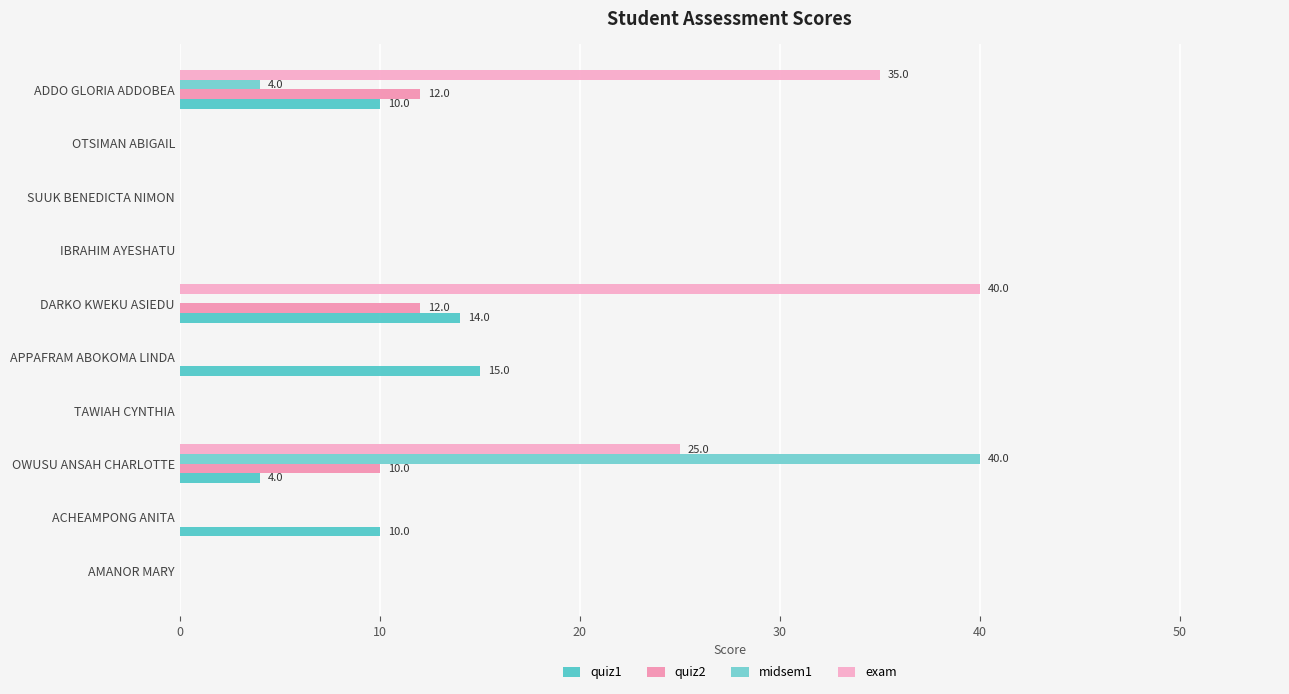

What position from the right is AMANOR MARY?

10